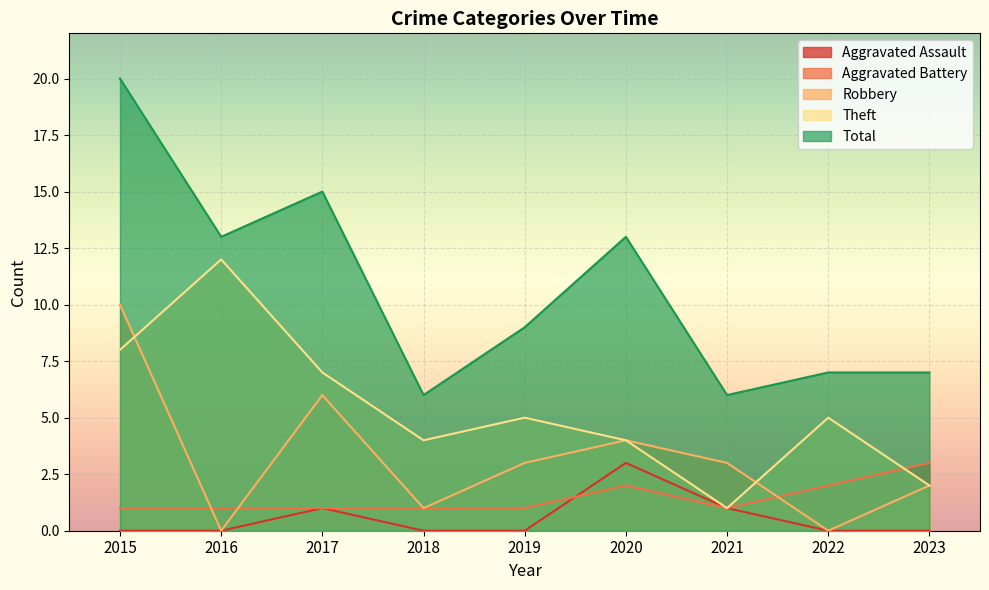

What is the value of the Theft point at the 5th from the left?

5